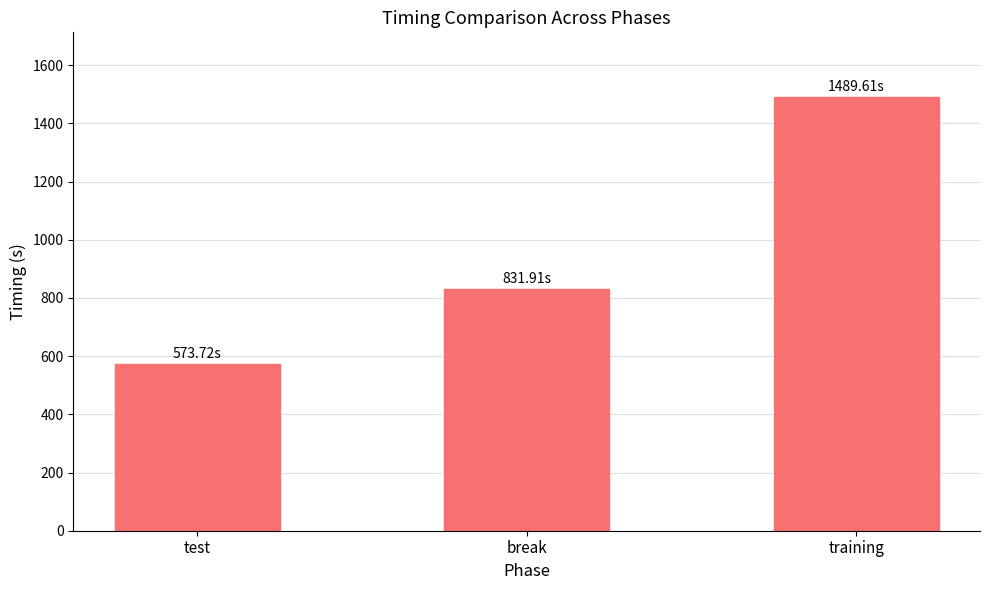

Between break and test, which is larger?

break